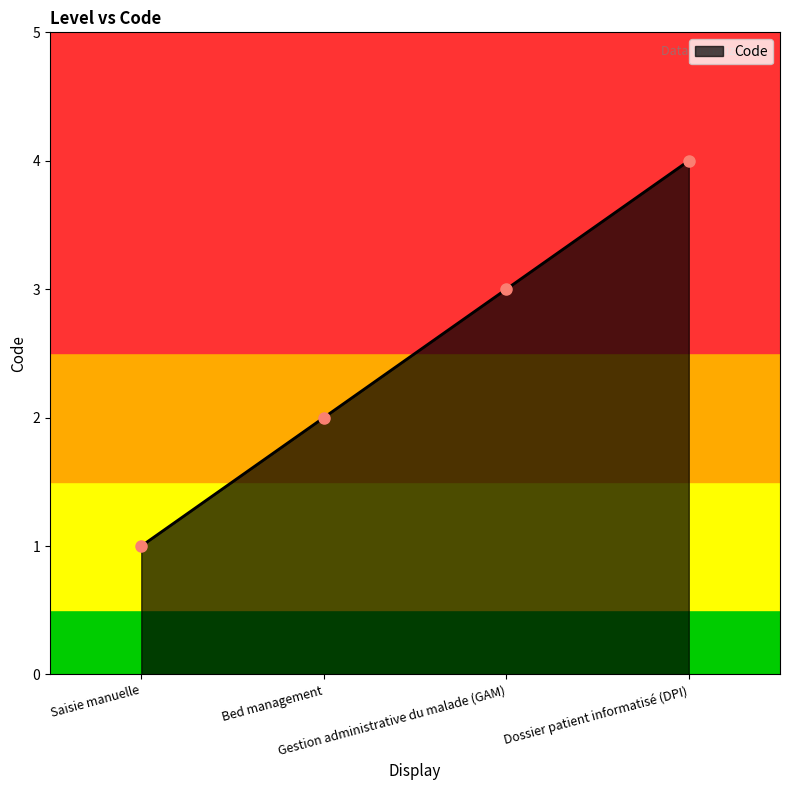

Where is the data nearest to the value 2?

Bed management